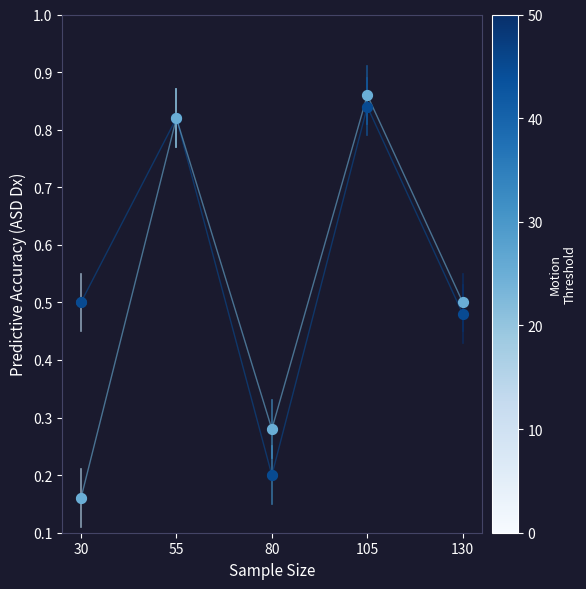

What is the total value across all series at 130?

1.0